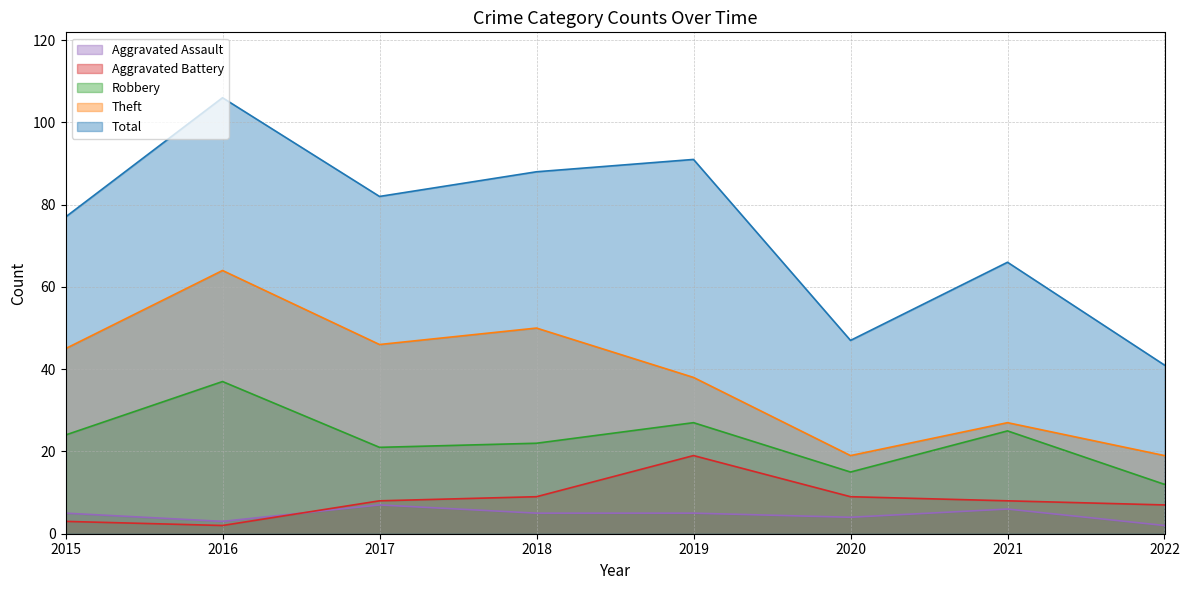

What are all the series names shown in the legend?

Aggravated Assault, Aggravated Battery, Robbery, Theft, Total